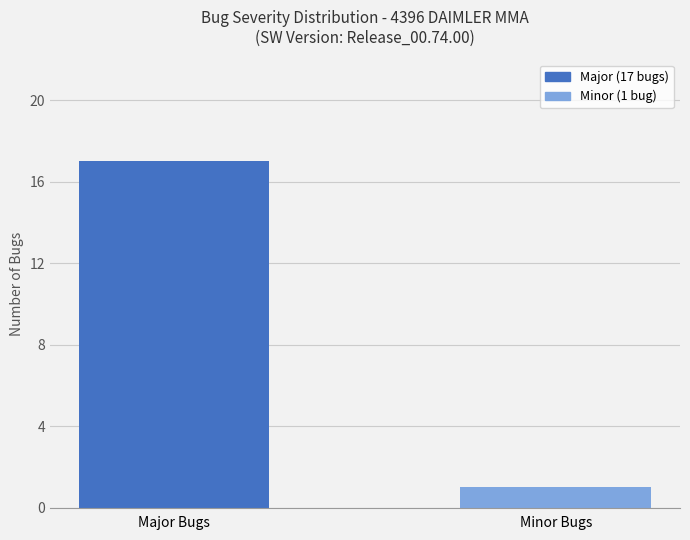

What is the difference between the maximum and minimum values?

16